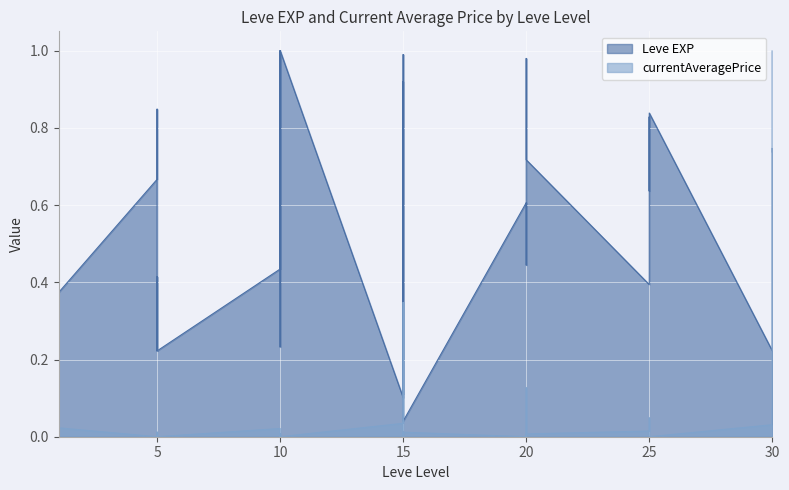

At how many categories does at least one series exceed 0?

40